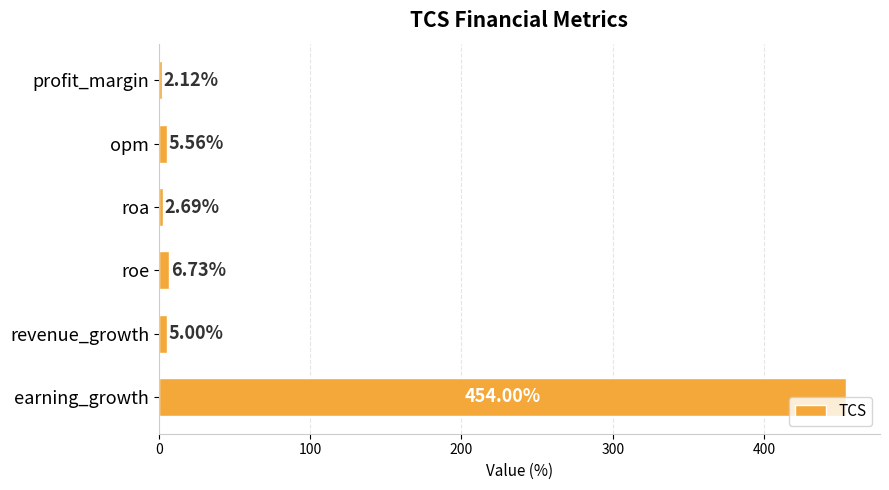

What is the change in value from revenue_growth to earning_growth?

+449.0